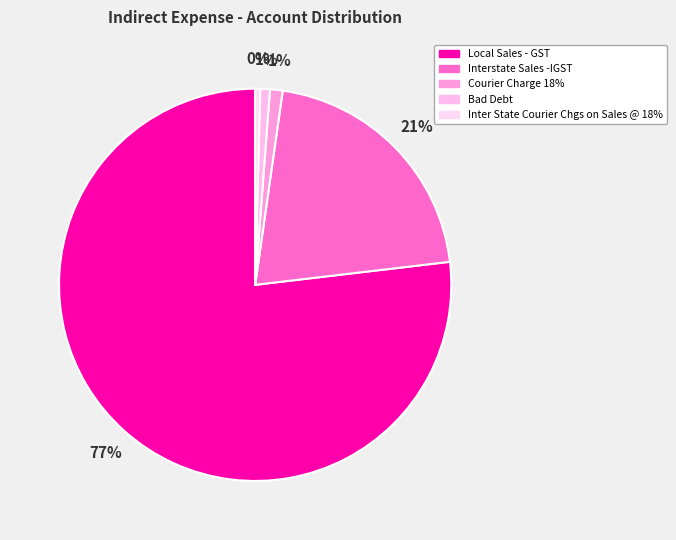

The Bad Debt slice represents 11% of the pie. True or false?

False